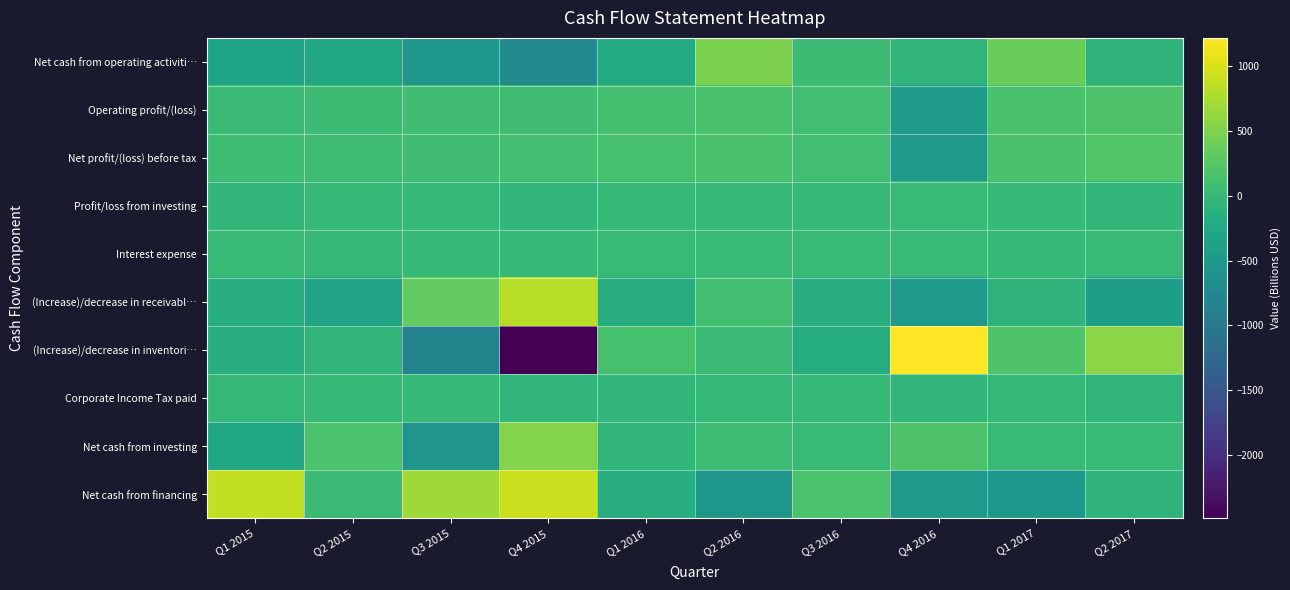

Rank the series by their maximum value, from lowest to highest.

Corporate Income Tax paid, Profit/loss from investing, Interest expense, Operating profit/(loss), Net profit/(loss) before tax, Net cash from operating activiti…, Net cash from investing, (Increase)/decrease in receivabl…, Net cash from financing, (Increase)/decrease in inventori…